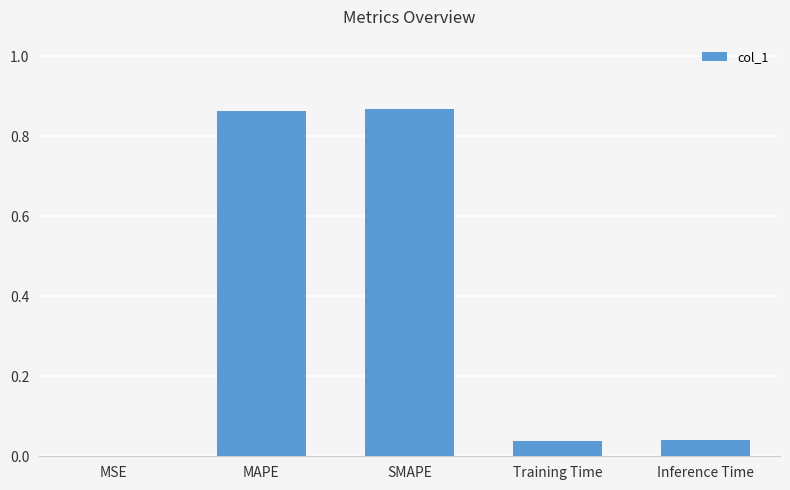

What is the change in value from MAPE to Training Time?

-0.8